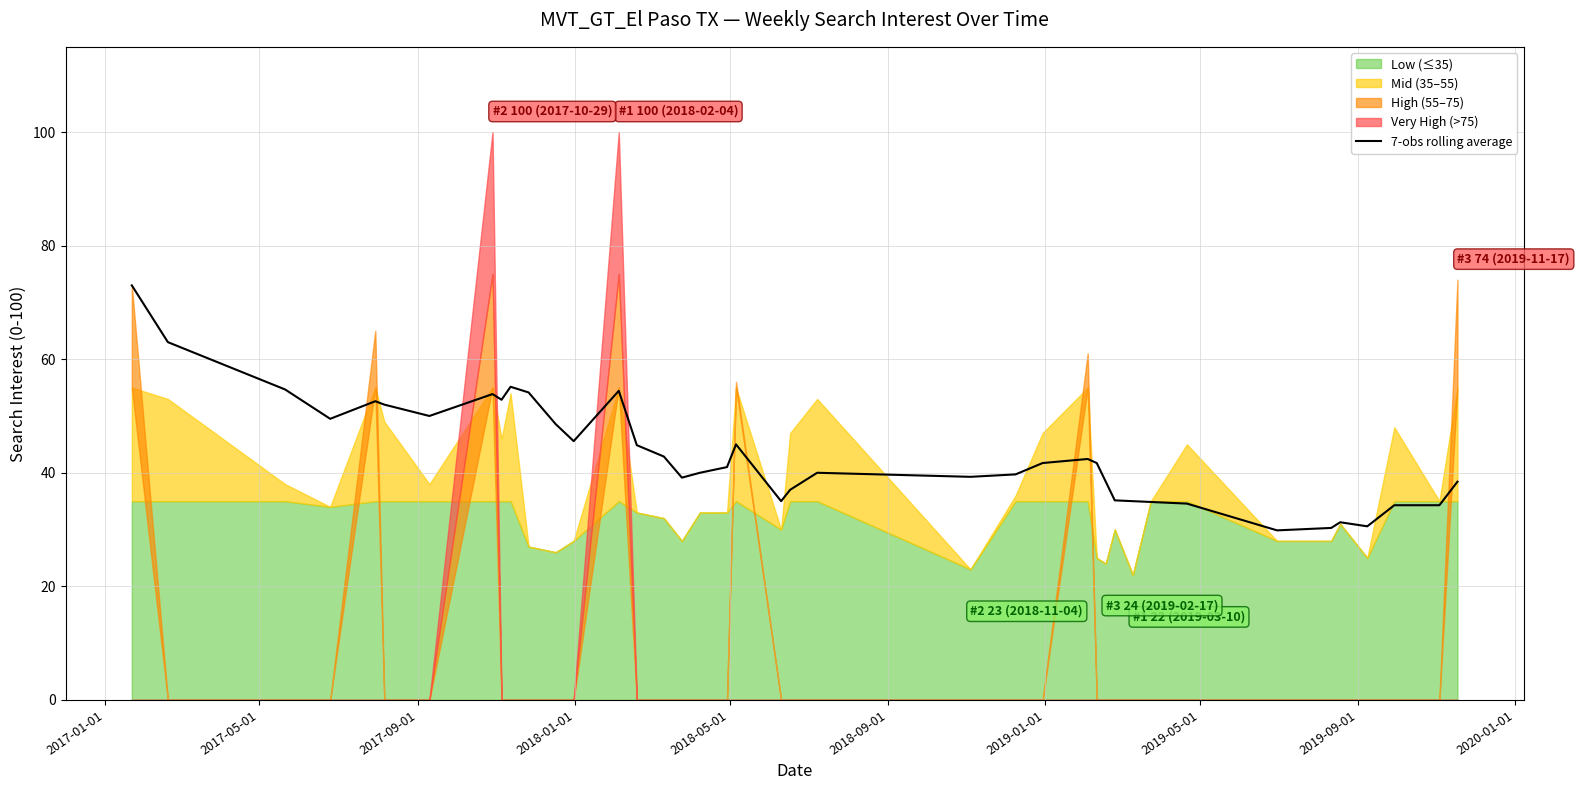

What is the lowest value of the 7-obs rolling average series?

29.9